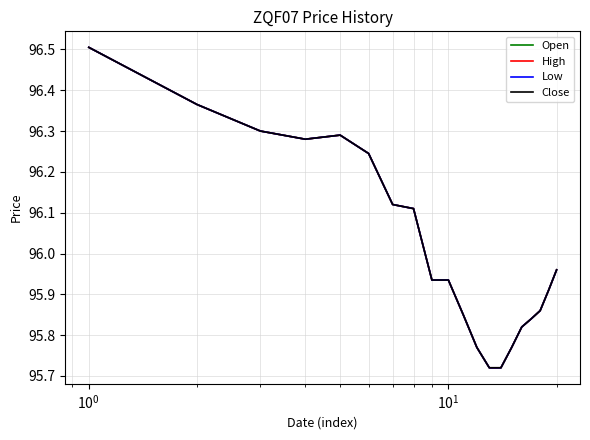

True or false: Open and Low cross at least once.

False